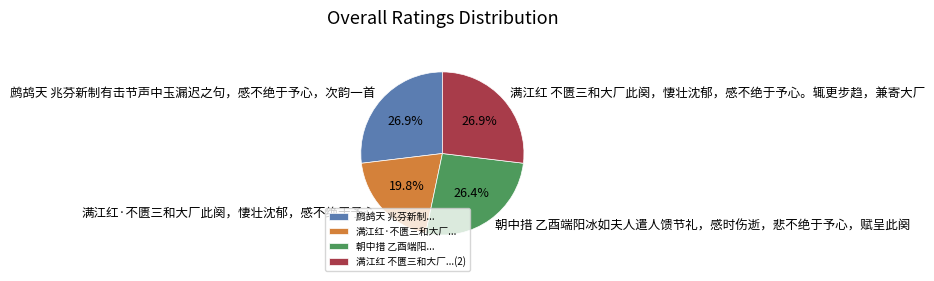

What is the ratio of the value at 朝中措 乙酉端阳冰如夫人遣人馈节礼，感时伤逝，悲不绝于予心，赋呈此阕 to the value at 满江红 不匮三和大厂此阕，悽壮沈郁，感不绝于予心。辄更步趋，兼寄大厂?

1.0